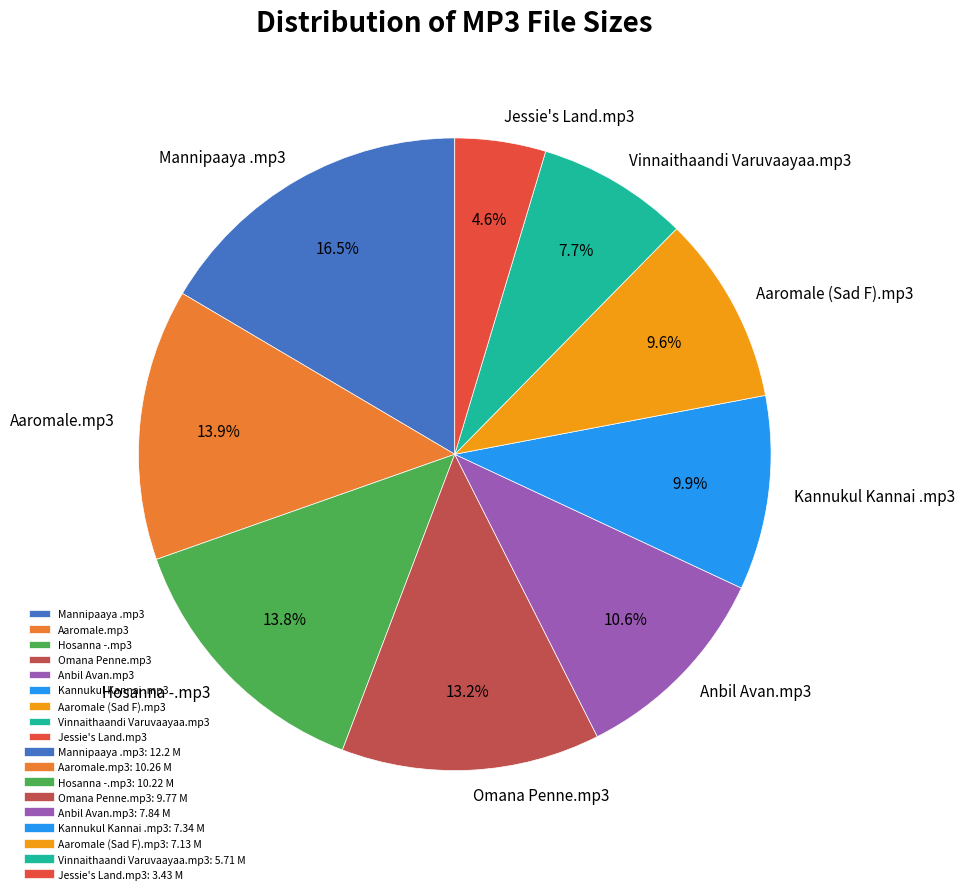

What is the smallest slice in the pie chart?

Jessie's Land.mp3